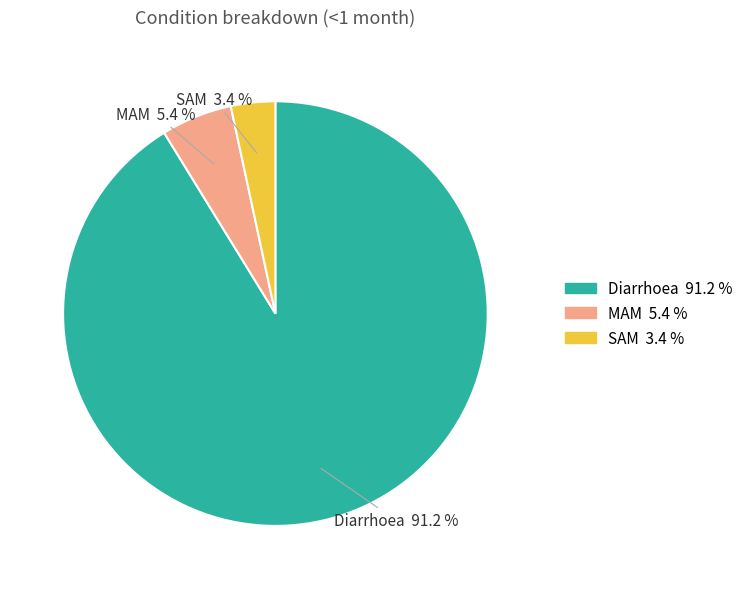

To the nearest percent, what percentage of the pie is SAM?

3%